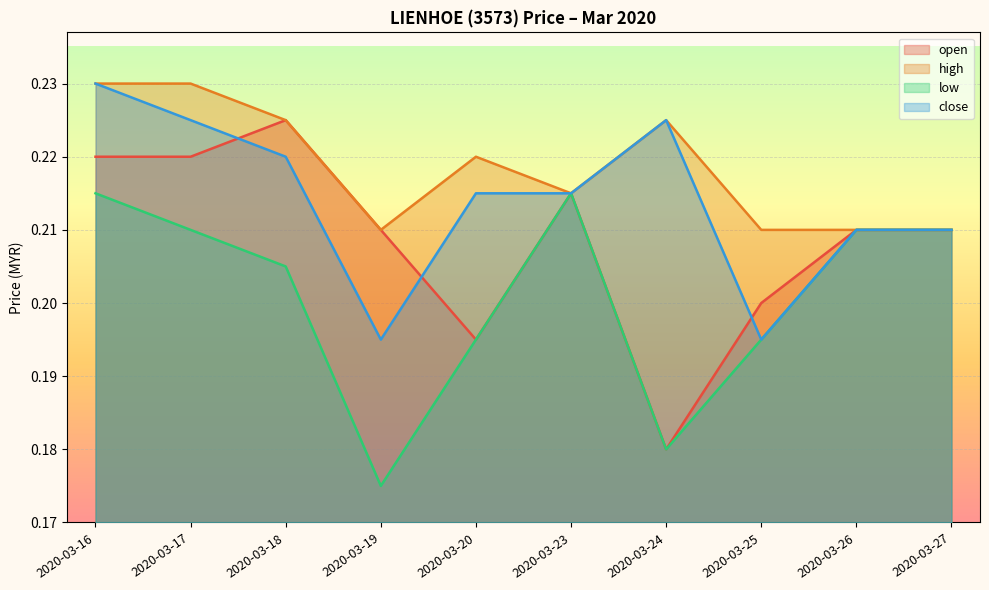

Which category has the lowest value in the open series?

2020-03-24